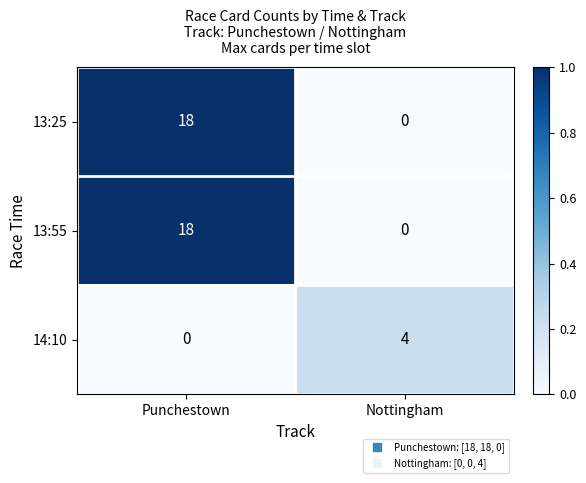

Rank the categories by 13:55 value from lowest to highest.

Nottingham, Punchestown